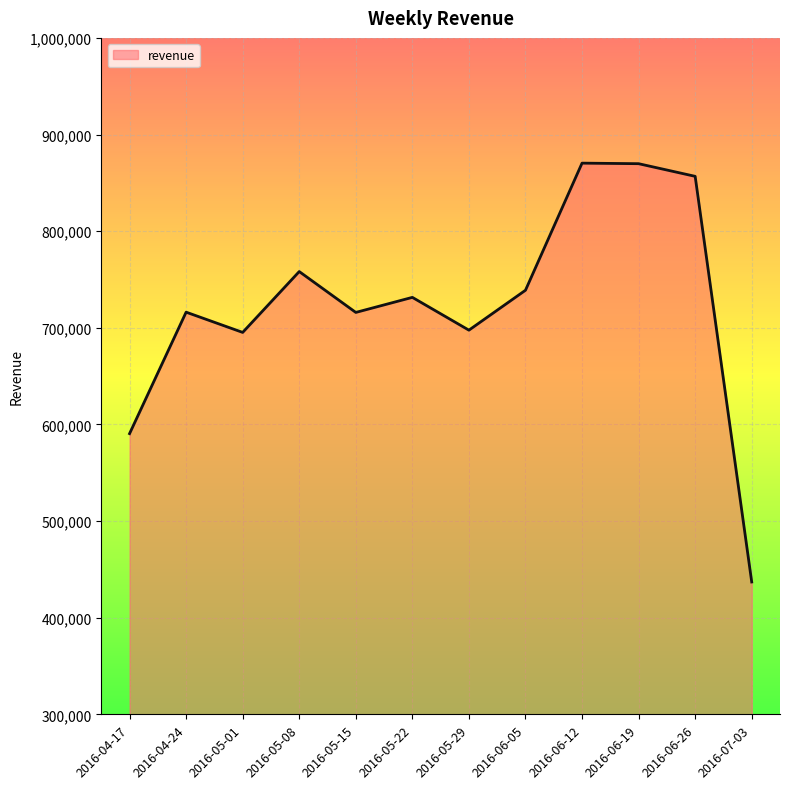

What is the average value?

723133